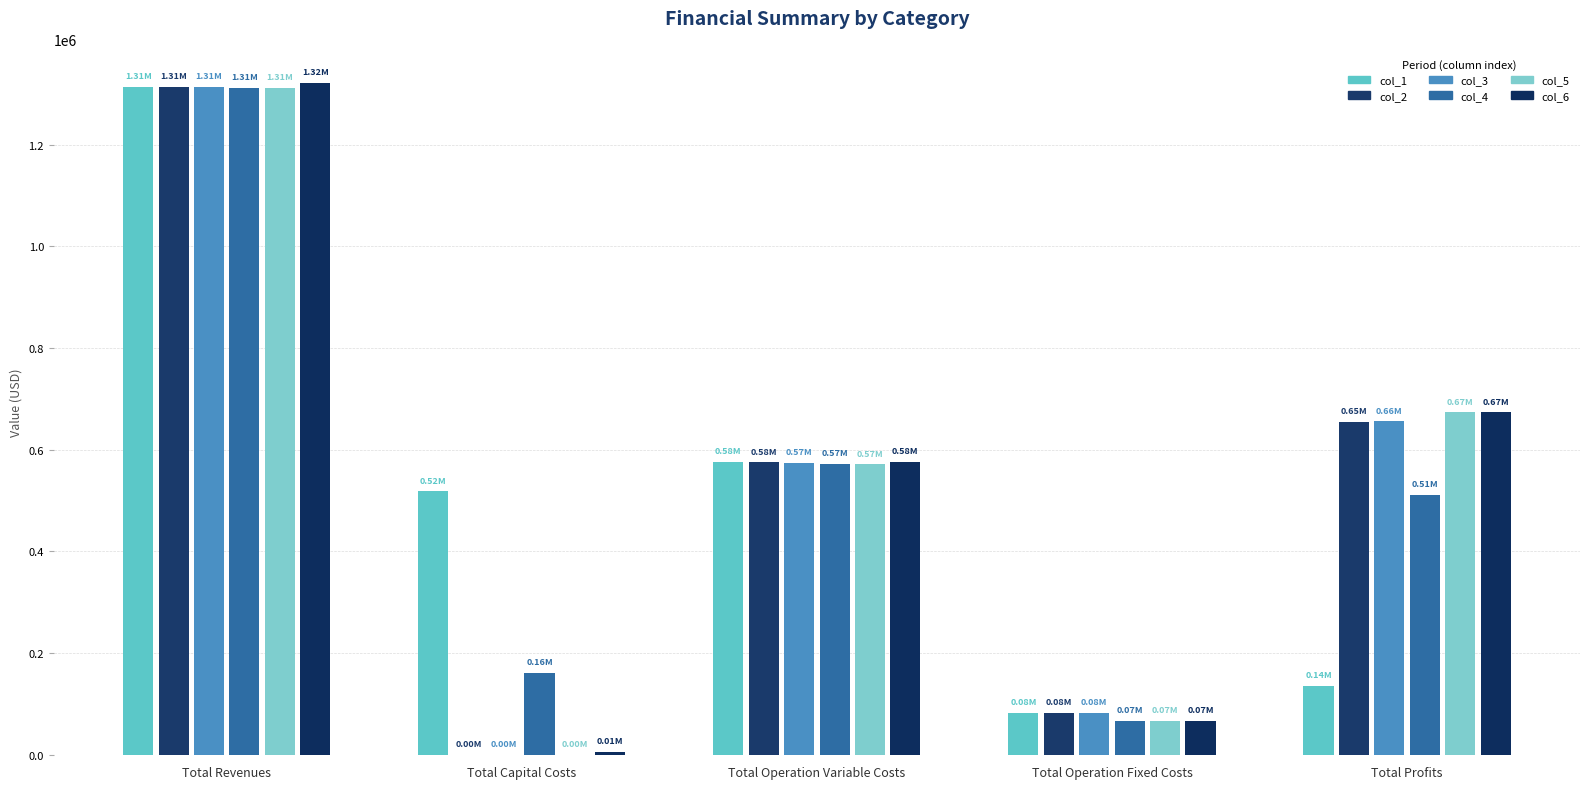

What is the difference between the highest and lowest values at Total Profits?

538589.4